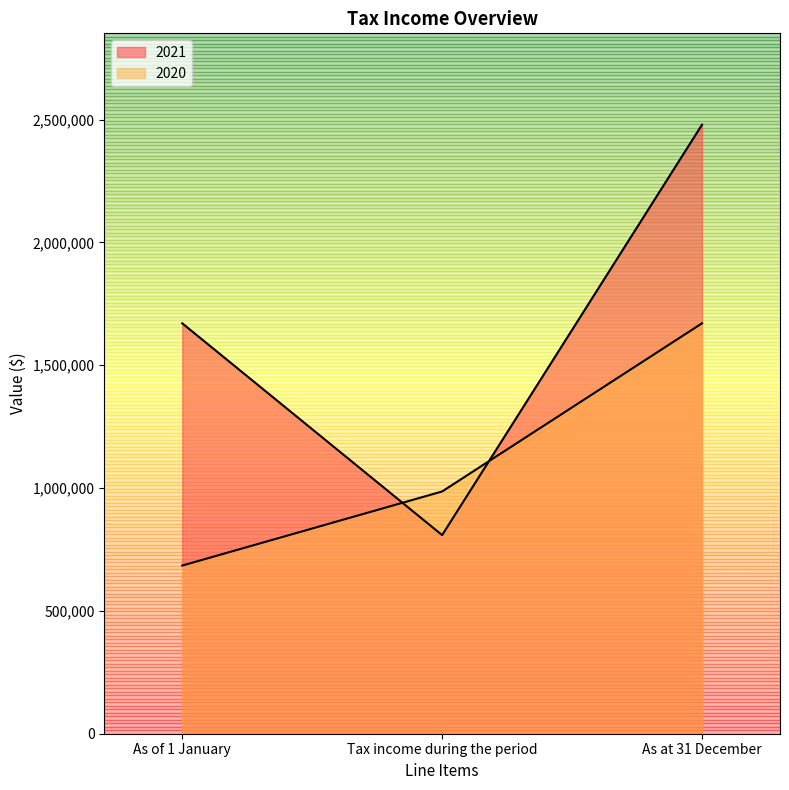

What is the difference between the 2020 values at Tax income during the period and As at 31 December?

684536